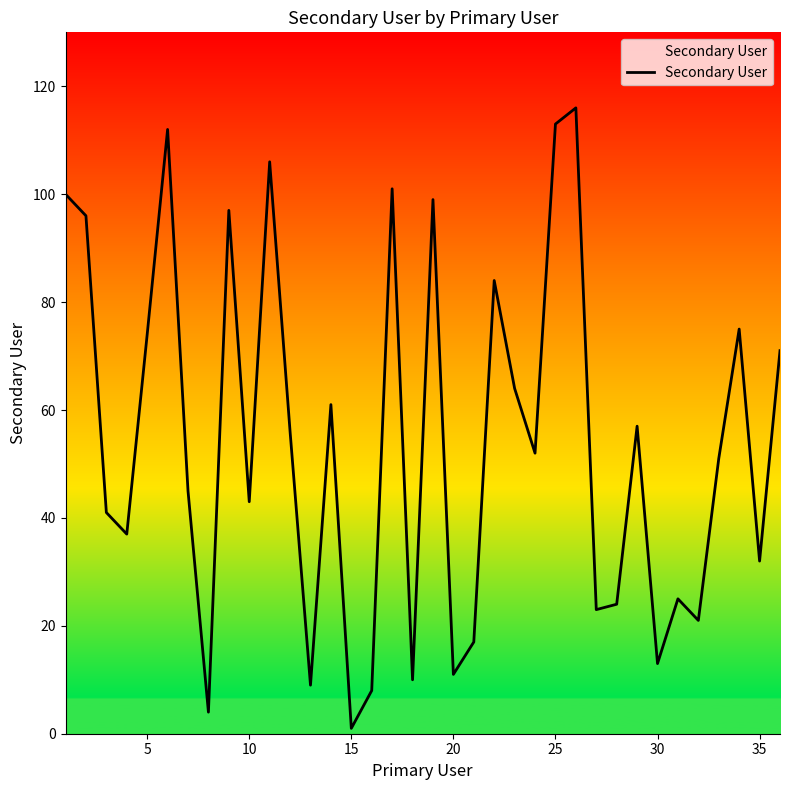

How many lines are shown in the chart?

1